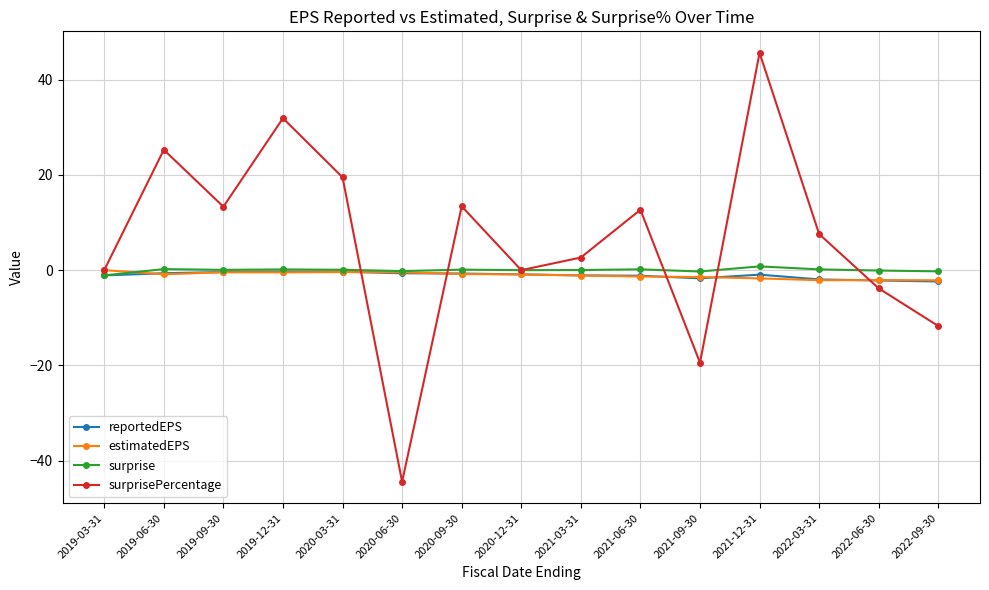

True or false: estimatedEPS has a value of -1.3 at 2021-06-30.

True